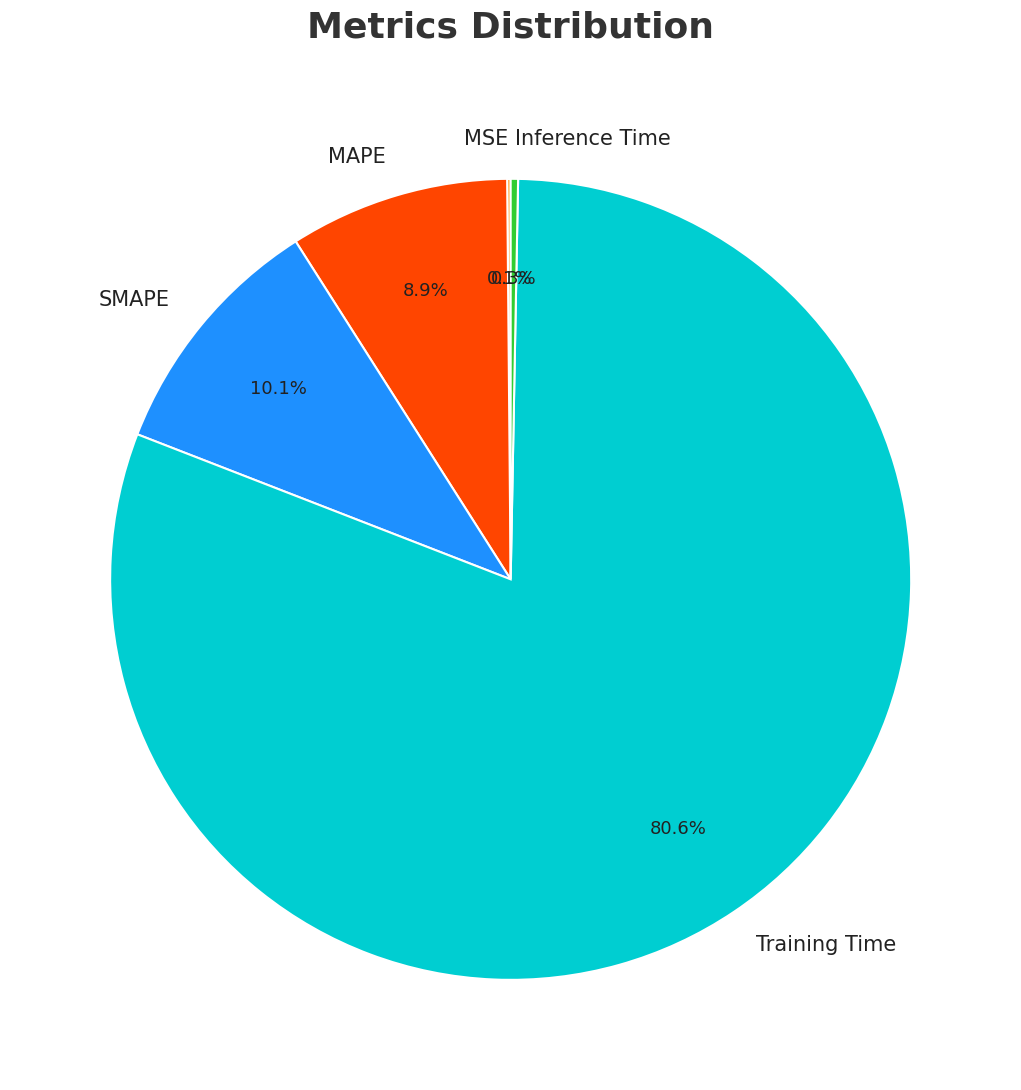

Between Inference Time and Training Time, which is larger?

Training Time